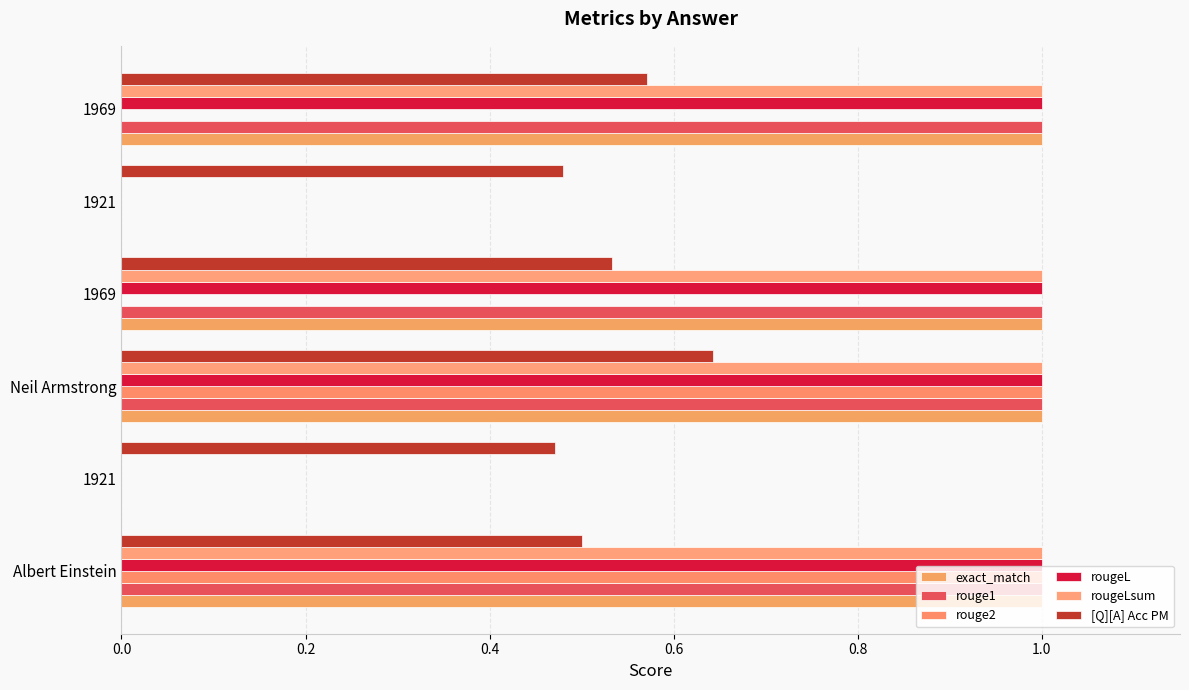

Reading left to right, transcribe all the data shown in this chart.

exact_match: 1.0	0.0	1.0	1.0	0.0	1.0
rouge1: 1.0	0.0	1.0	1.0	0.0	1.0
rouge2: 1.0	0.0	1.0	0.0	0.0	0.0
rougeL: 1.0	0.0	1.0	1.0	0.0	1.0
rougeLsum: 1.0	0.0	1.0	1.0	0.0	1.0
[Q][A] Acc PM: 0.5	0.5	0.6	0.5	0.5	0.6